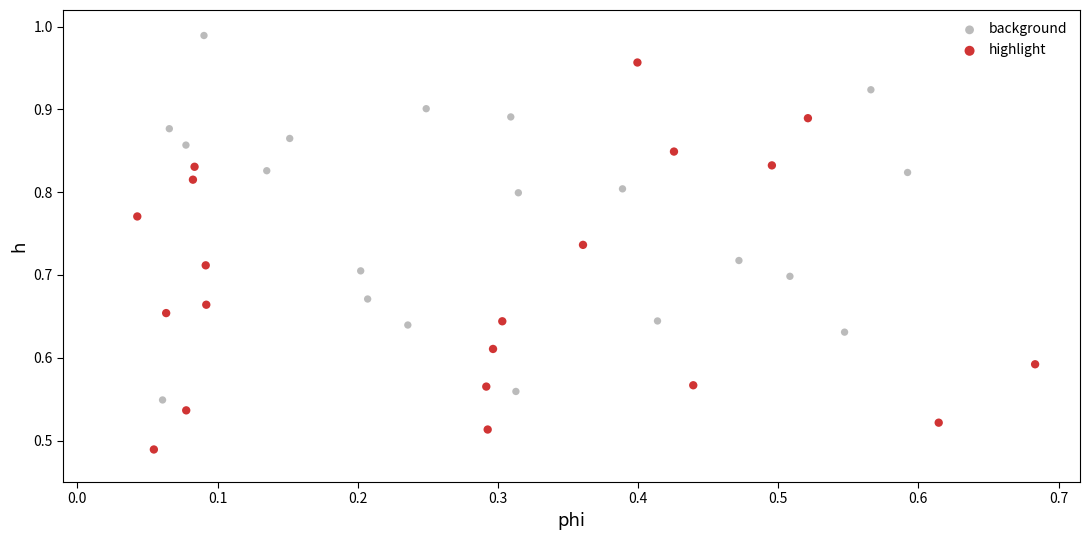

Which series reaches the maximum Y coordinate?

background